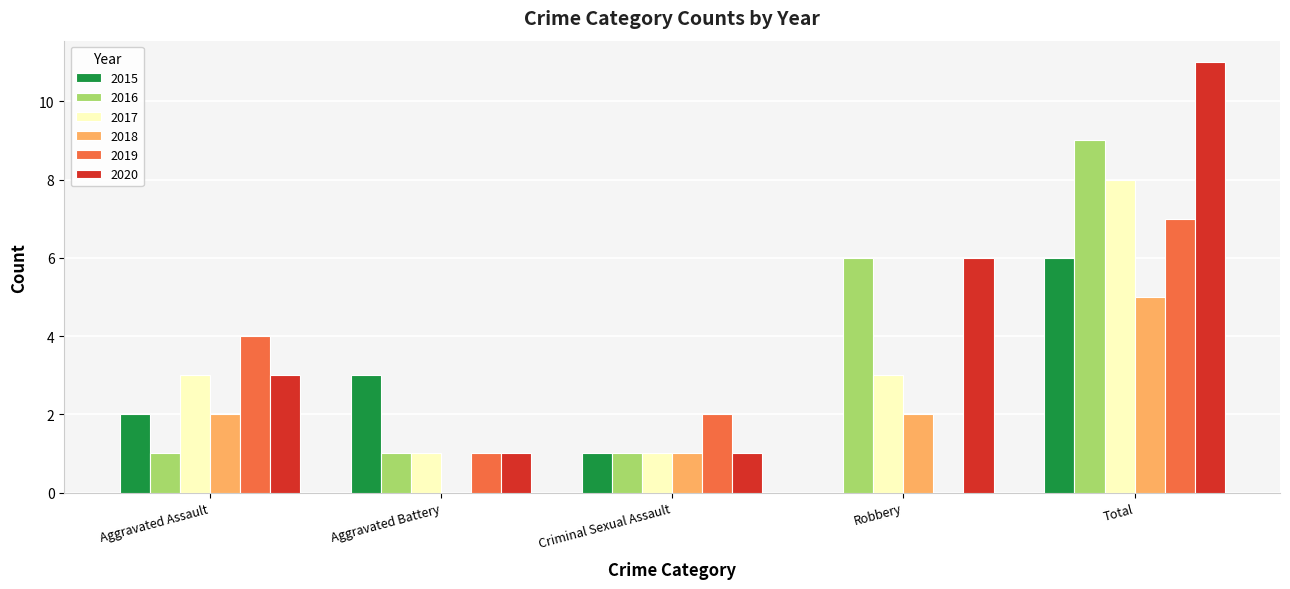

Reading left to right, transcribe all the data shown in this chart.

2015: 2	3	1	0	6
2016: 1	1	1	6	9
2017: 3	1	1	3	8
2018: 2	0	1	2	5
2019: 4	1	2	0	7
2020: 3	1	1	6	11